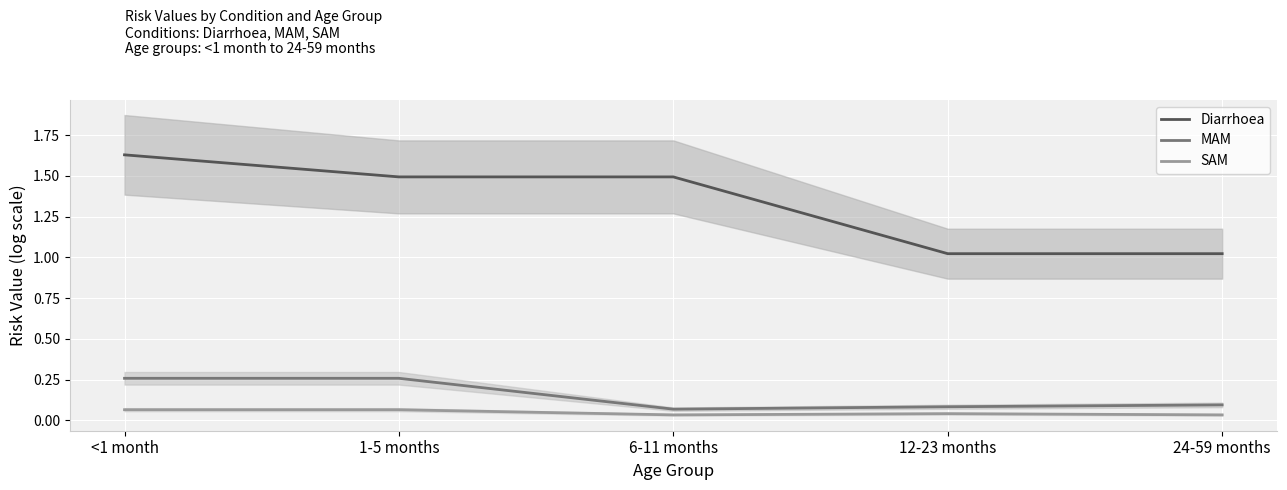

Which category has the lowest value across all series?

6-11 months